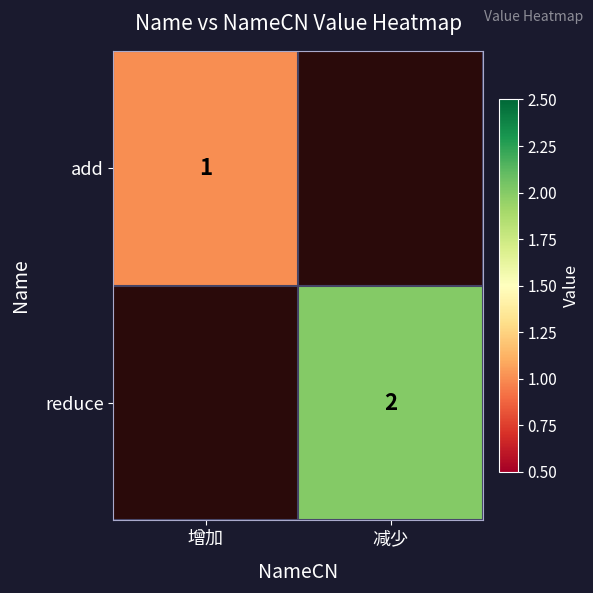

How many series are shown in this chart?

2